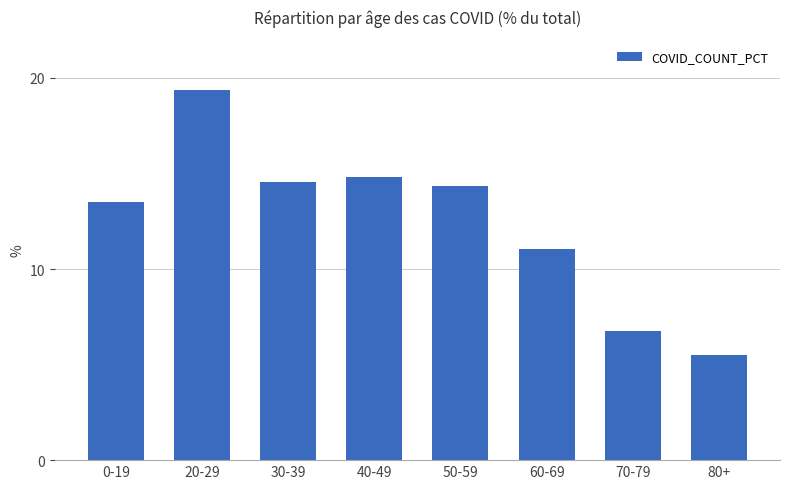

Which has a higher value, 60-69 or 20-29?

20-29